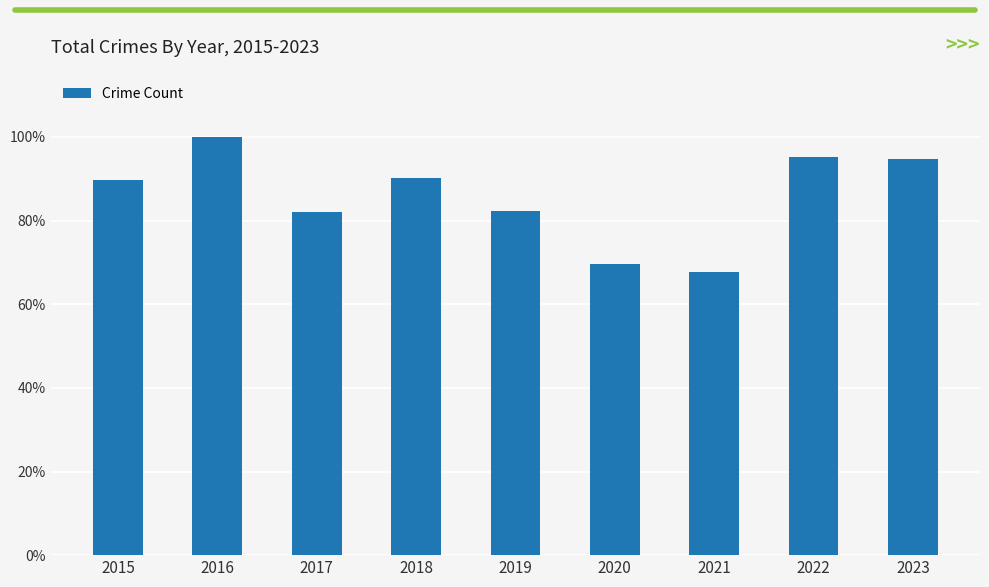

Does the chart contain any negative values?

No